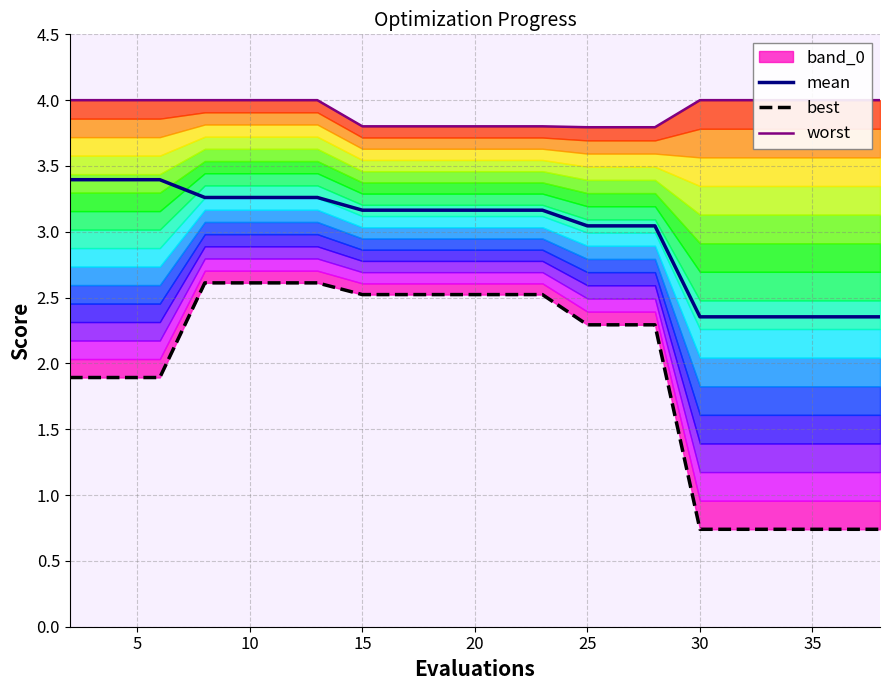

How many lines are shown in the chart?

3